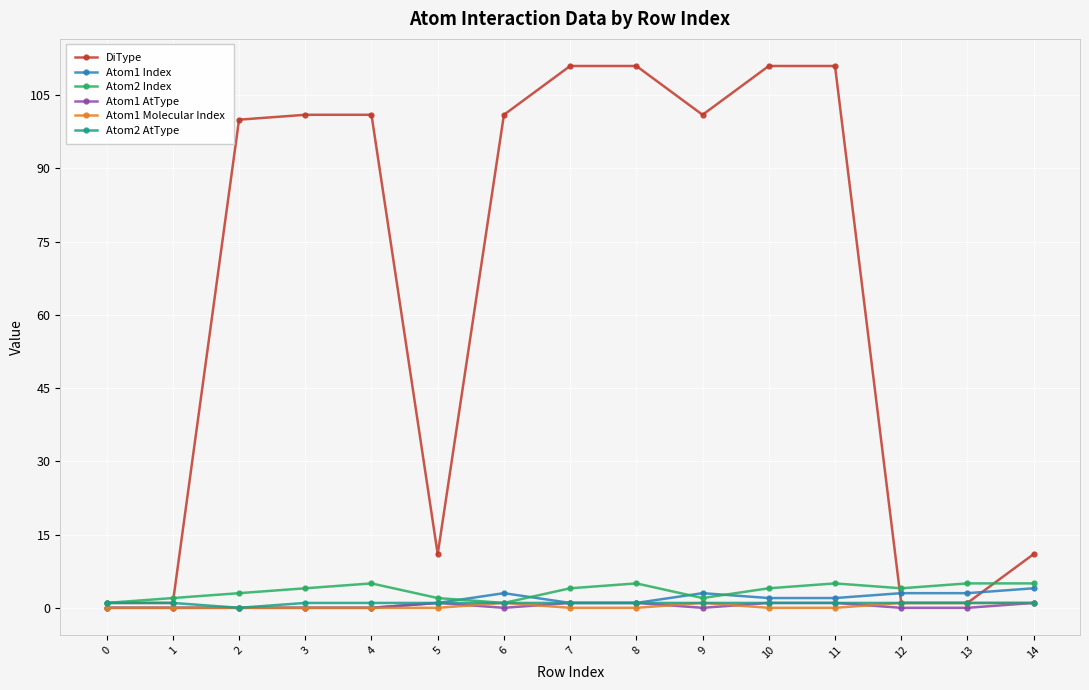

Where is the first local minimum for Atom2 AtType?

2